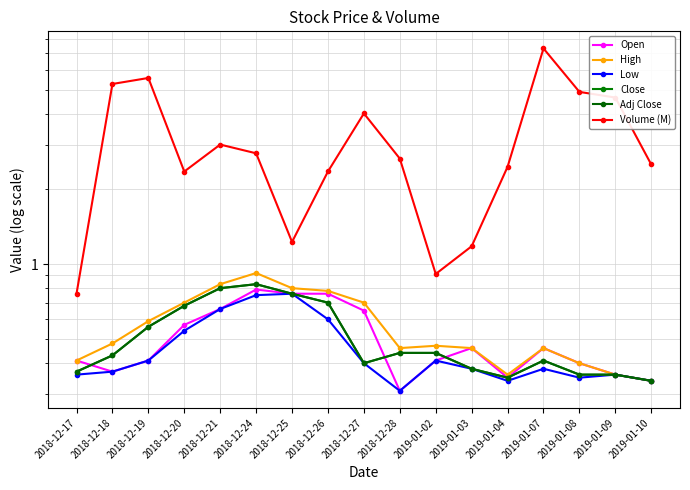

Rank the series at 2018-12-24 from lowest to highest value.

Low, Open, Close, Adj Close, High, Volume (M)